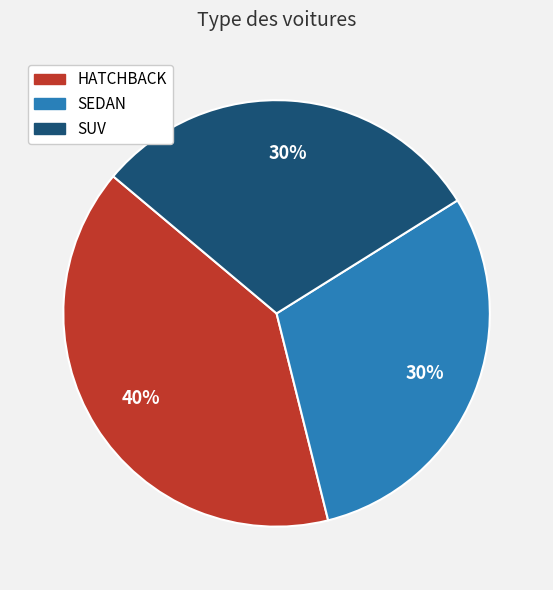

Is there a majority slice in this chart?

No